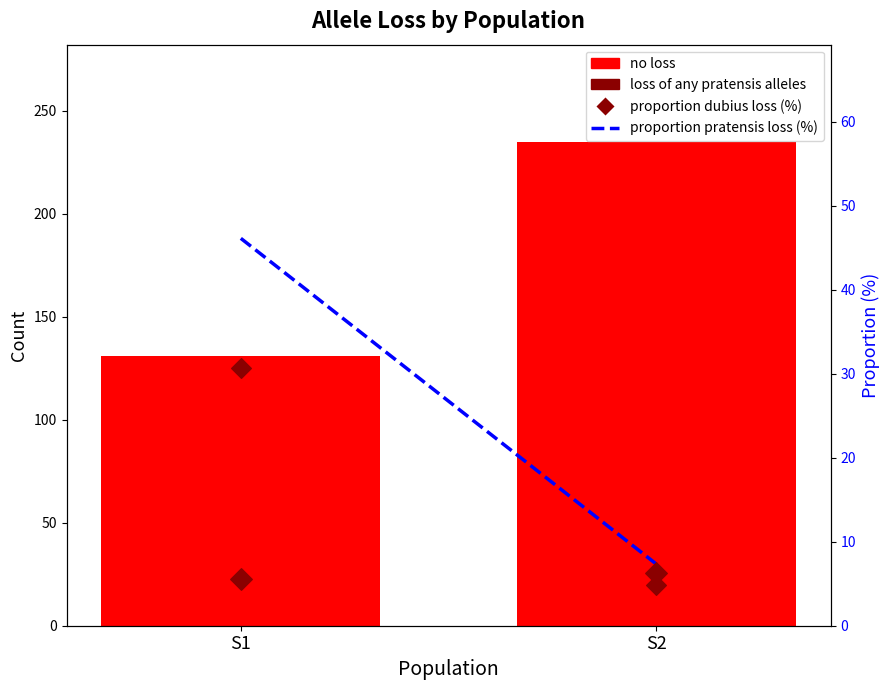

What are all the series names shown in the legend?

no loss, loss of any pratensis alleles, proportion pratensis loss (%), proportion dubius loss (%)